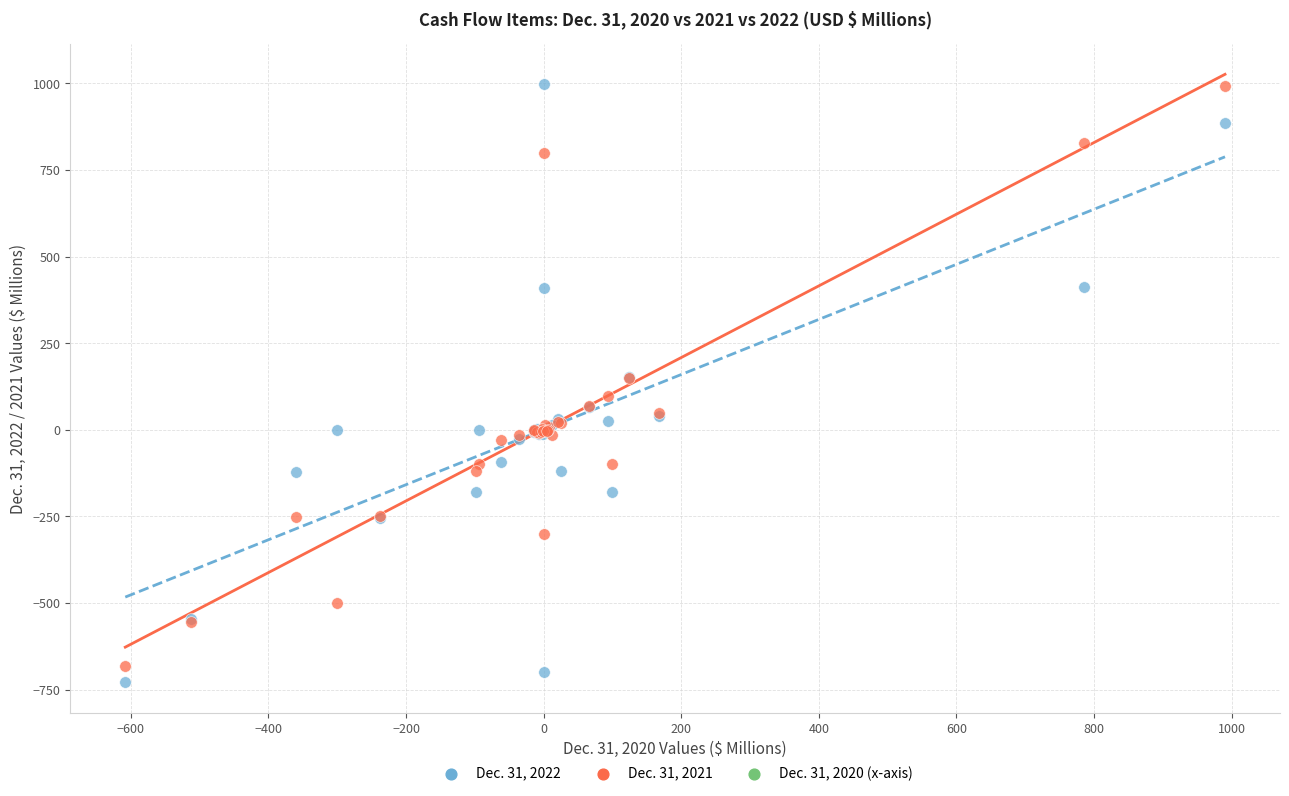

Which series has the largest Y range (max minus min)?

Dec. 31, 2022